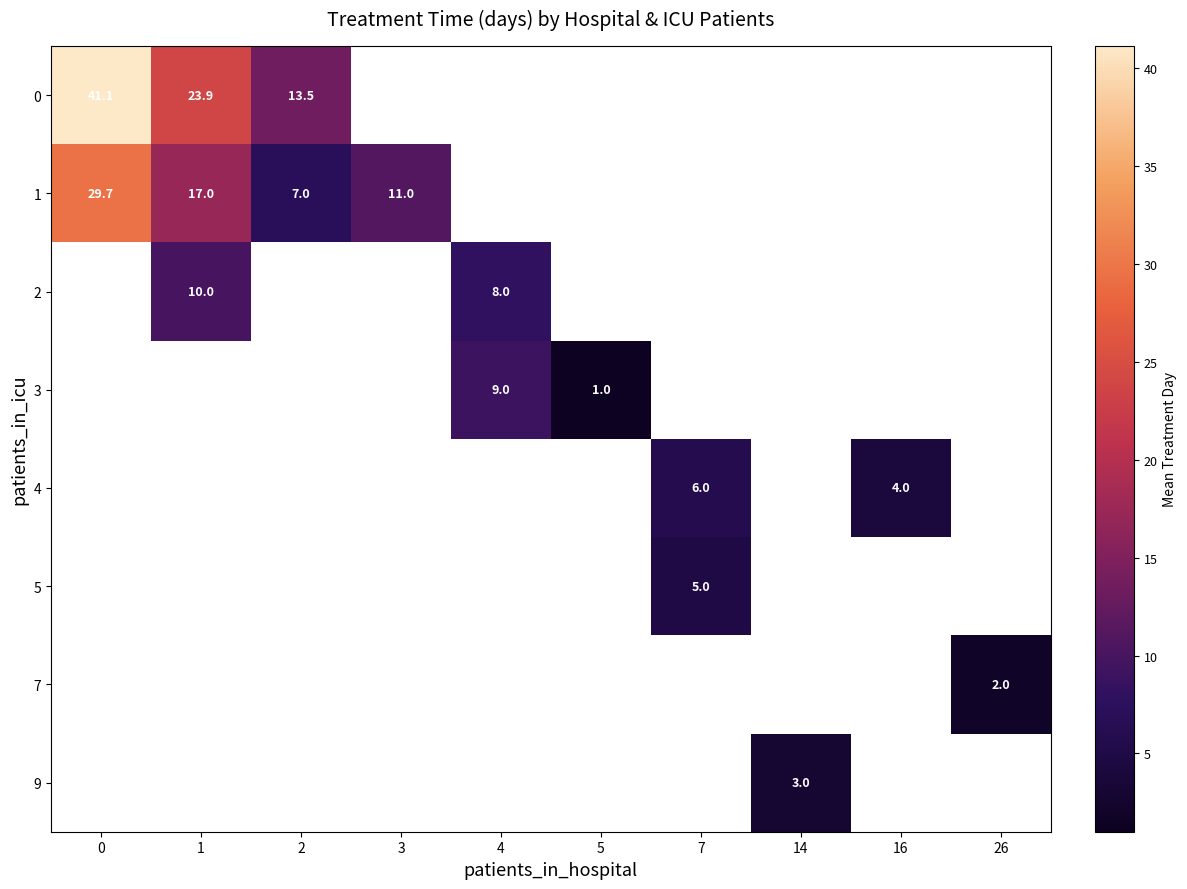

What is the highest value of the 0 series?

41.1